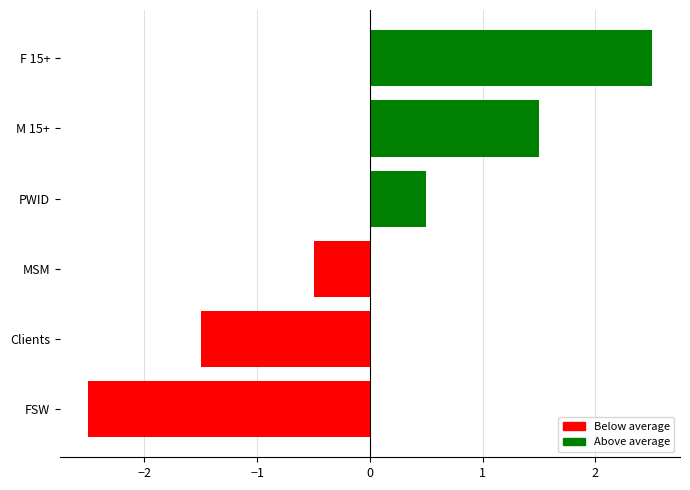

Count the number of values greater than 0.

3